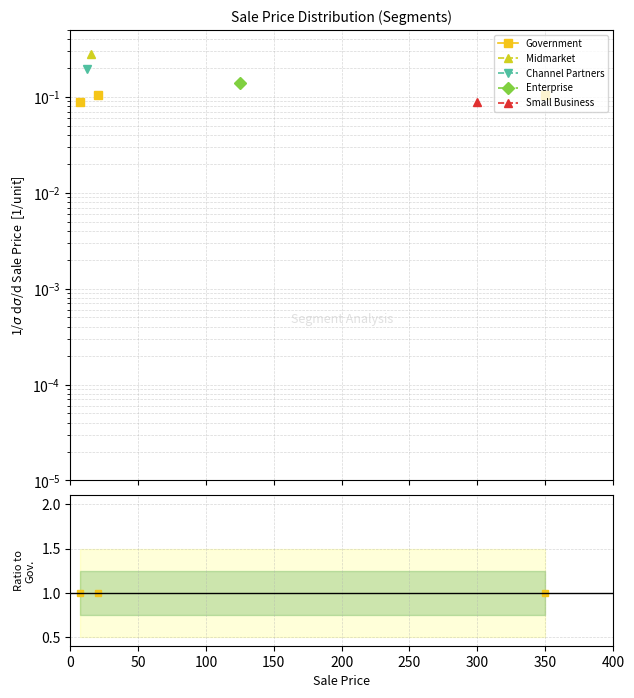

True or false: Enterprise has more than 2 interior local peaks.

False